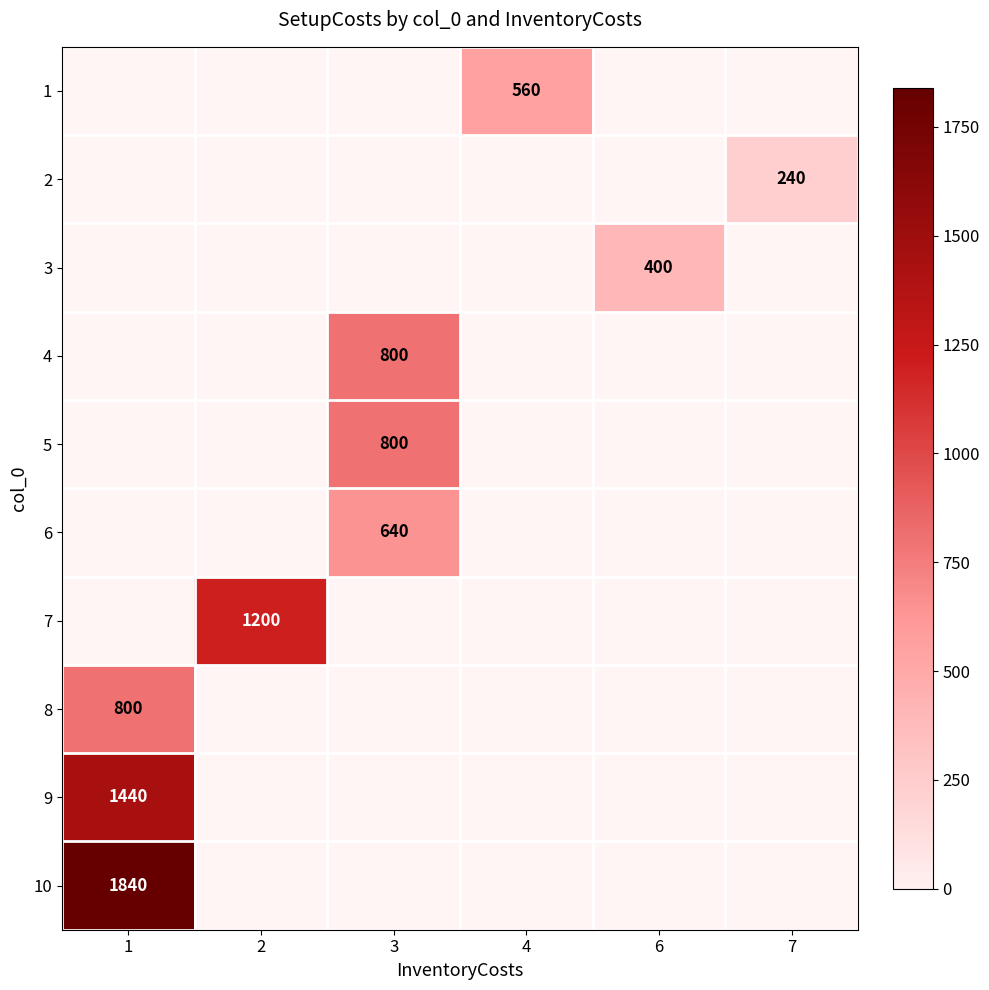

How many positive values does the row_9 series have?

1